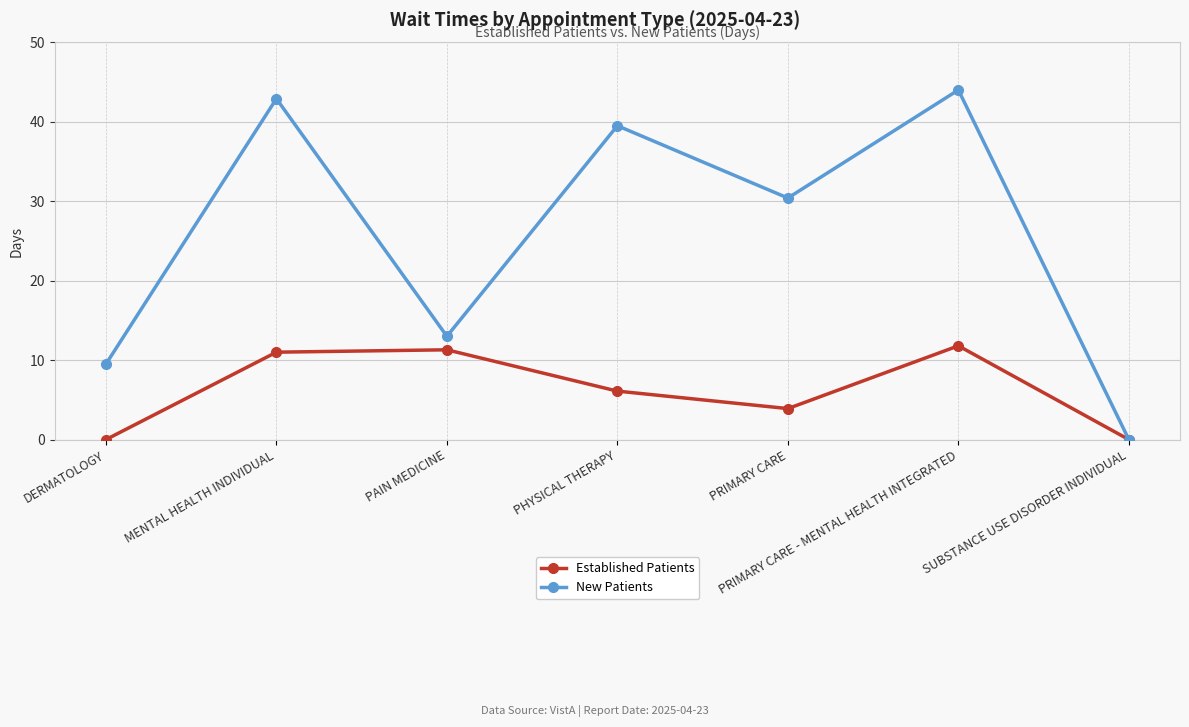

What is the sum of the New Patients values at PRIMARY CARE and DERMATOLOGY?

39.9